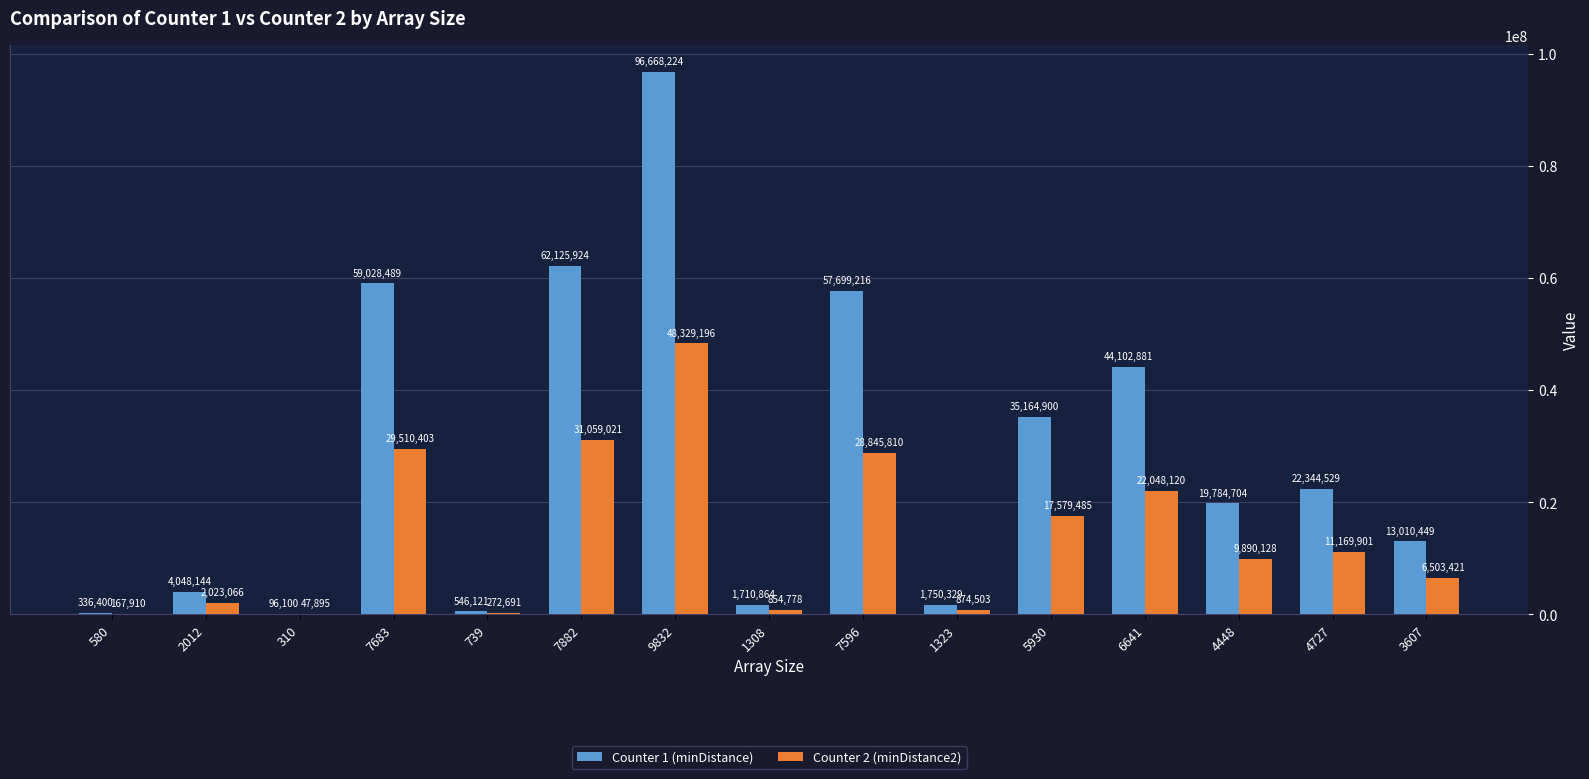

Between 580 and 4448, which series saw the biggest shift?

Counter 1 (minDistance)